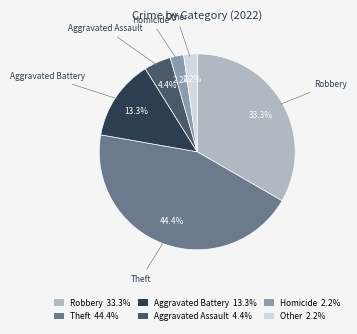

The Other slice represents 2% of the pie. True or false?

True